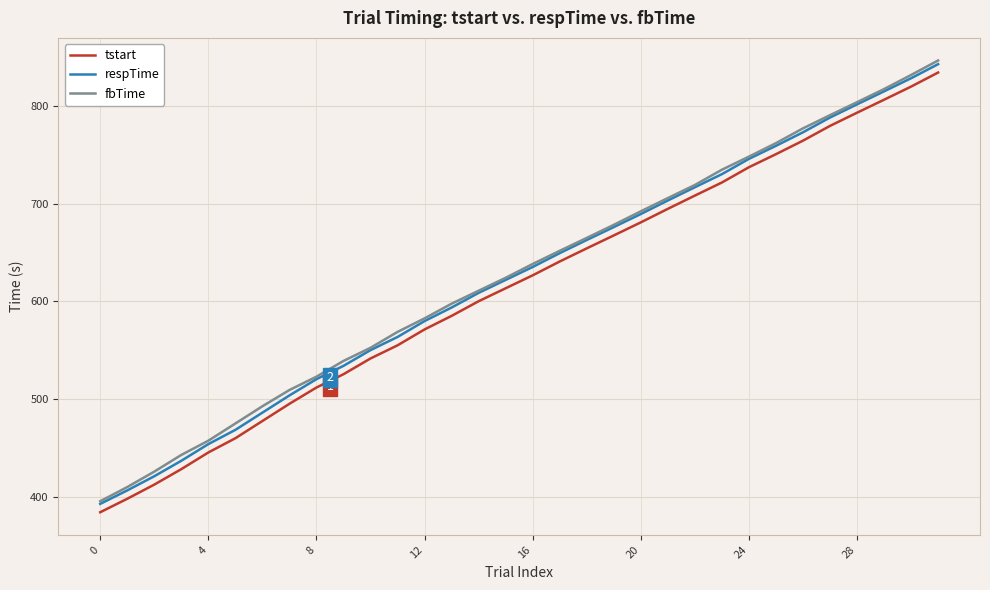

What is the maximum value shown in the chart?

846.5